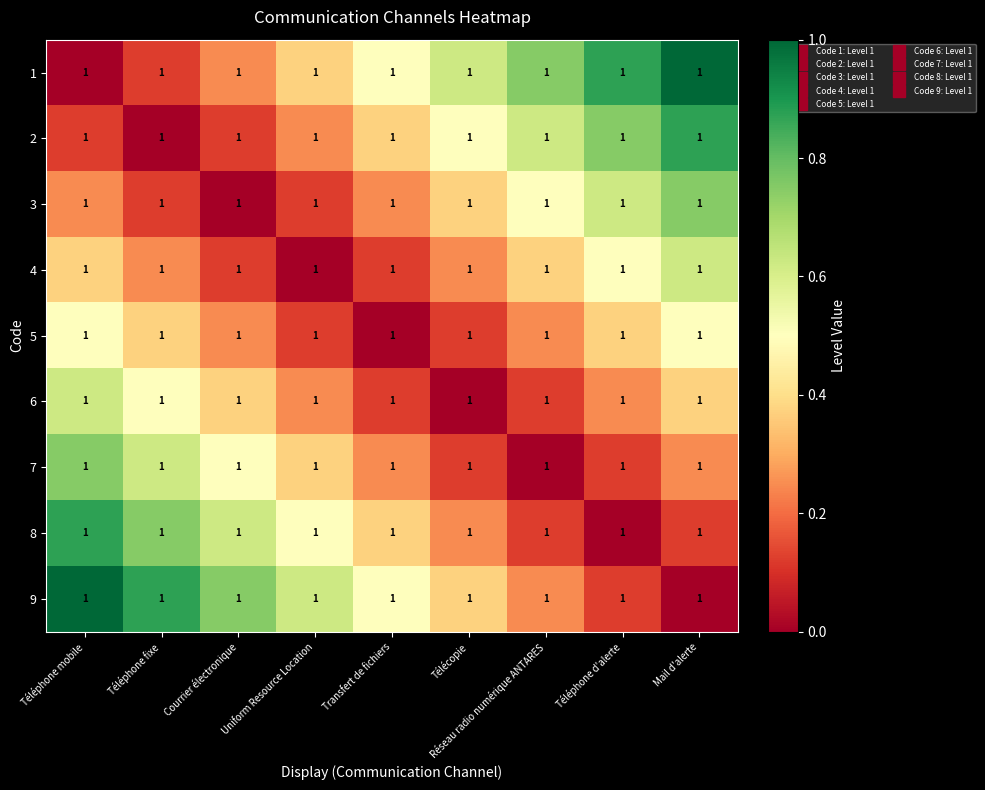

At which category does the chart reach its minimum across all series?

Téléphone mobile